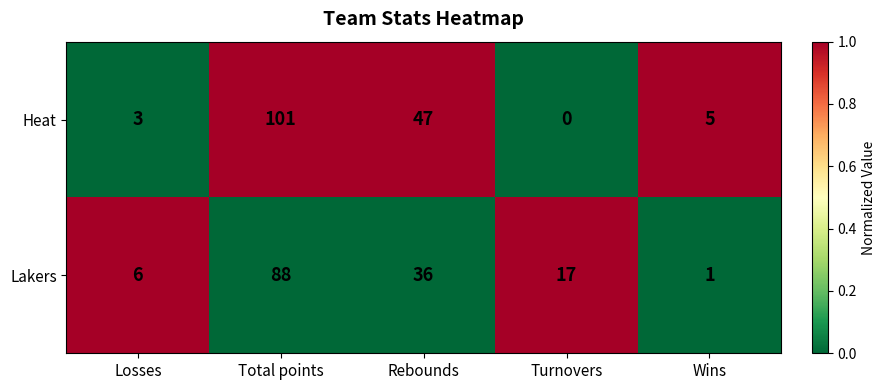

Which series has the largest range (max minus min)?

Heat